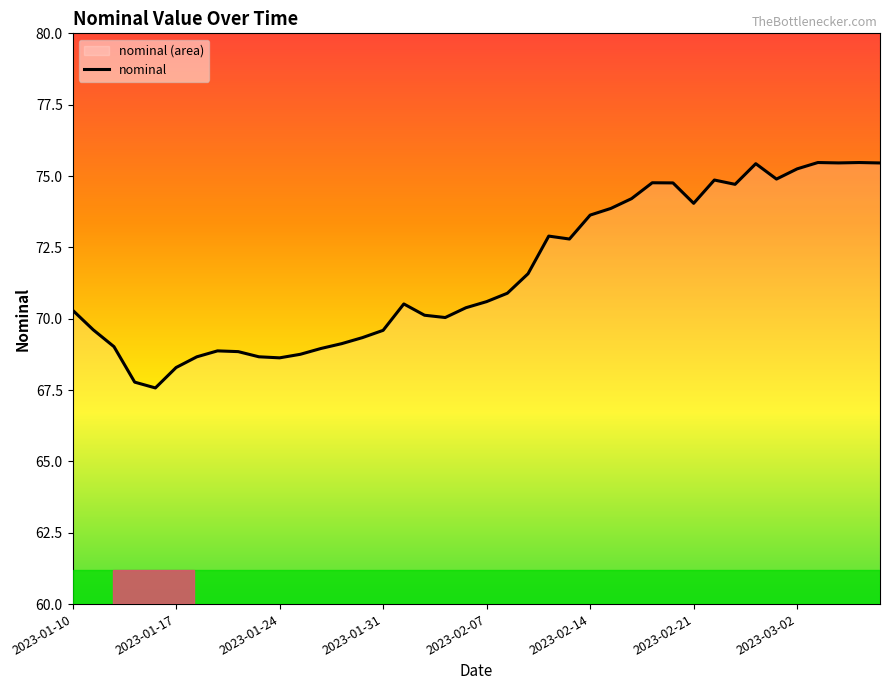

At which label does the data first exceed 70?

2023-01-10